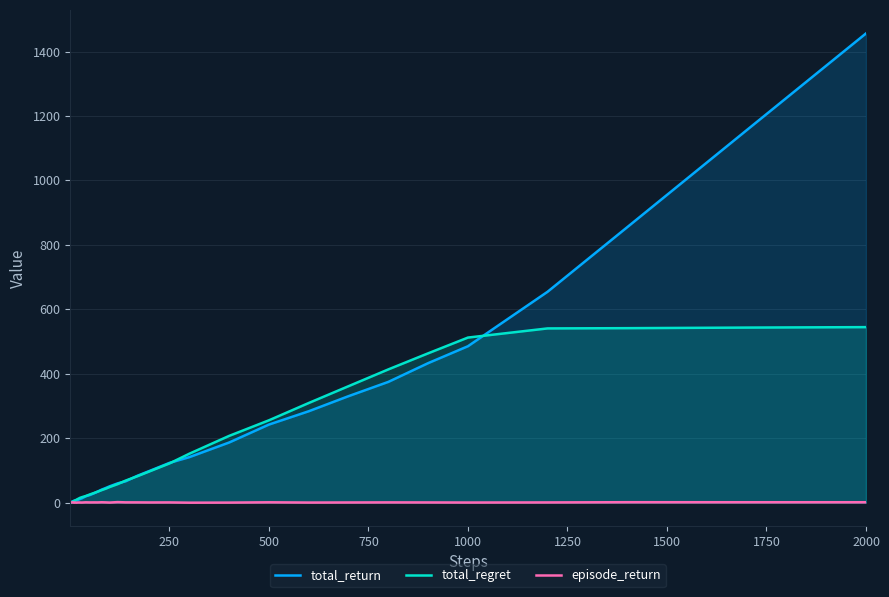

At which category is the sum across all series the highest?

2000